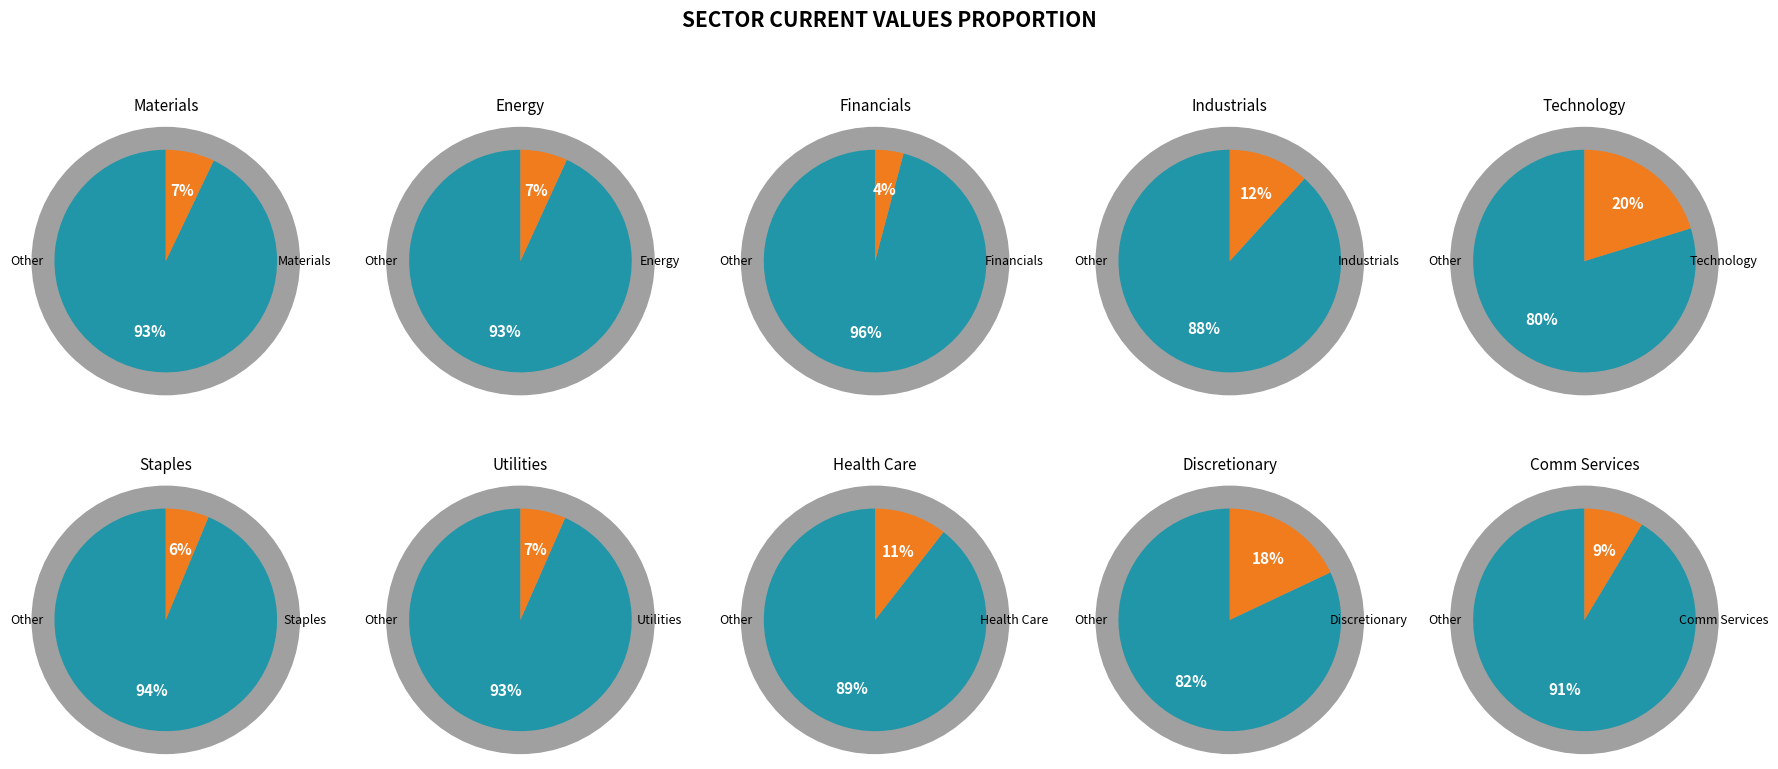

To the nearest percent, what is the combined percentage of Materials and Health Care?

18%